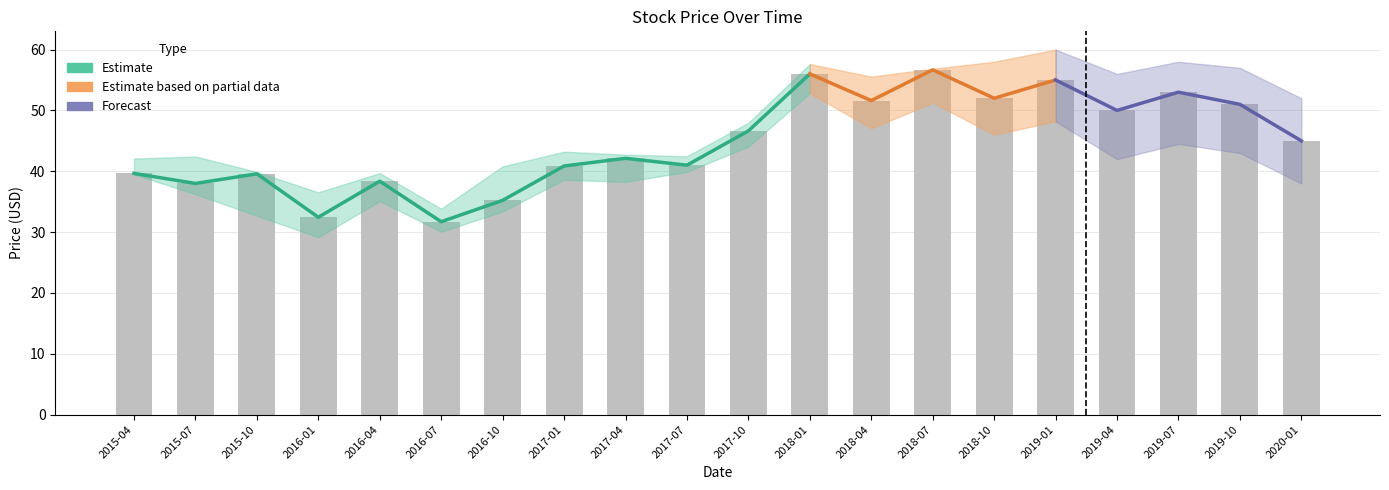

What is the value of the Low bar at the 5th from the left?

35.1